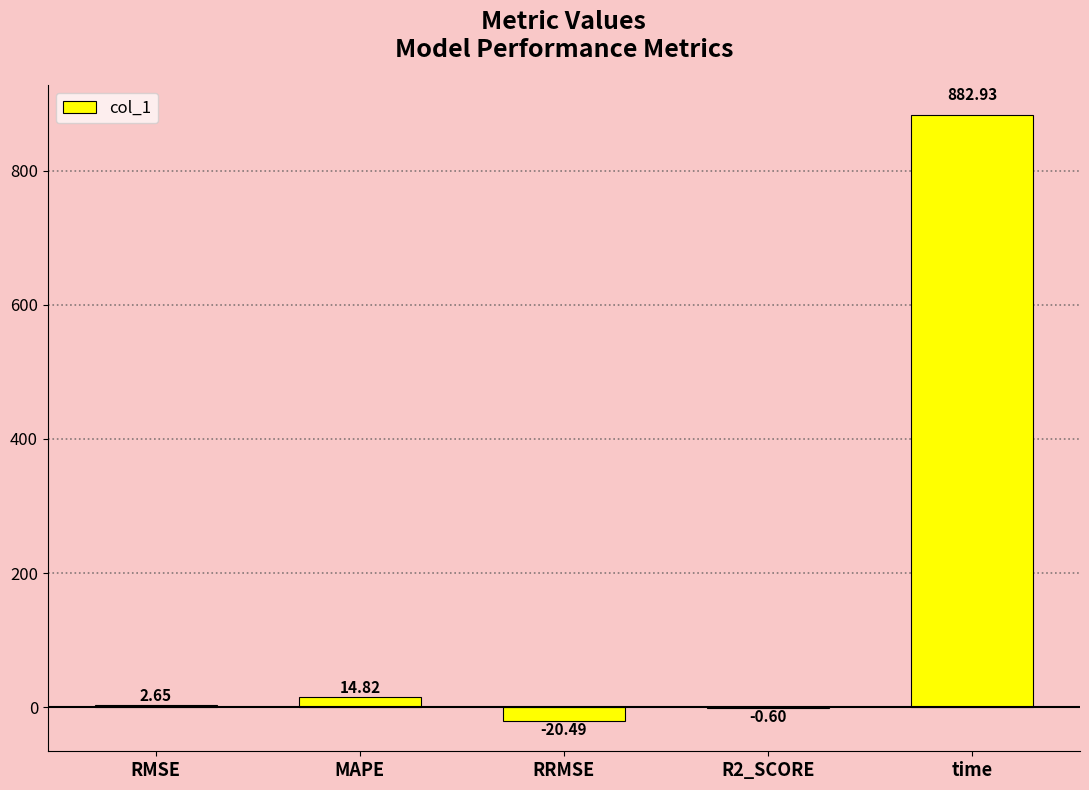

What is the approximate value at RRMSE?

-20.5